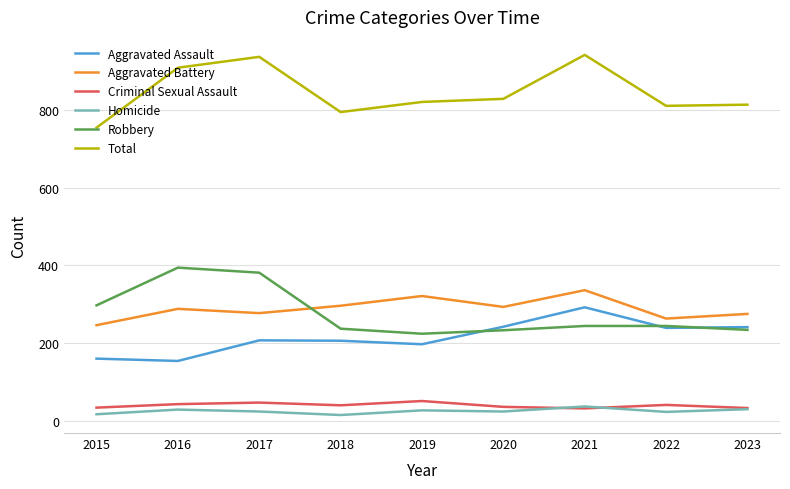

Is the value of Total at 2018 greater than the value of Robbery at 2017?

Yes